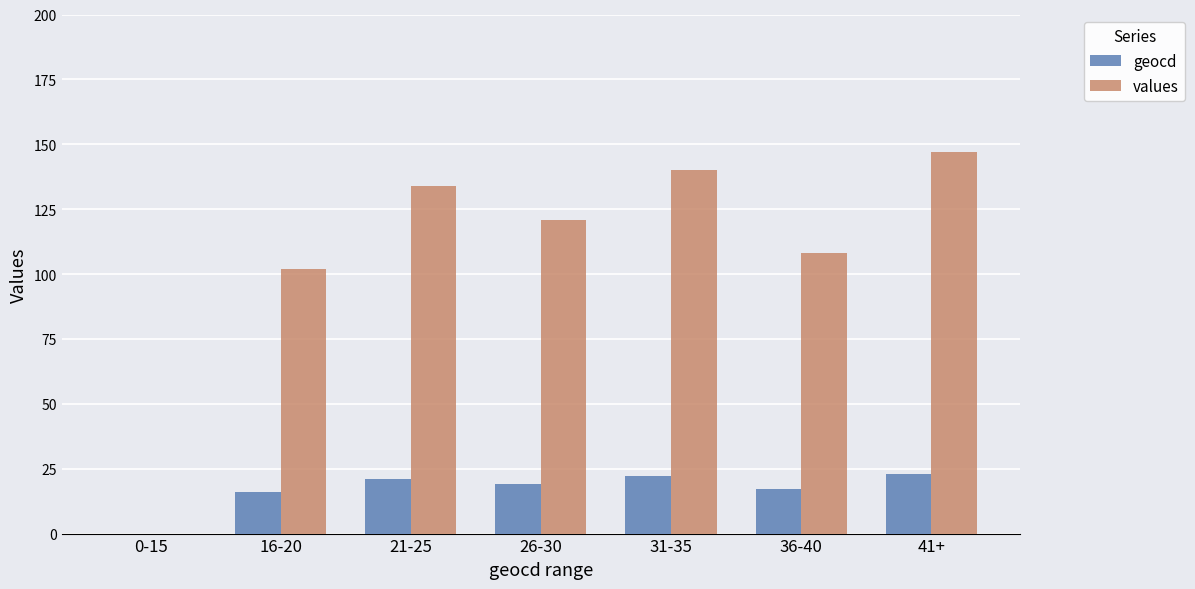

What is the sum of all geocd values?

118